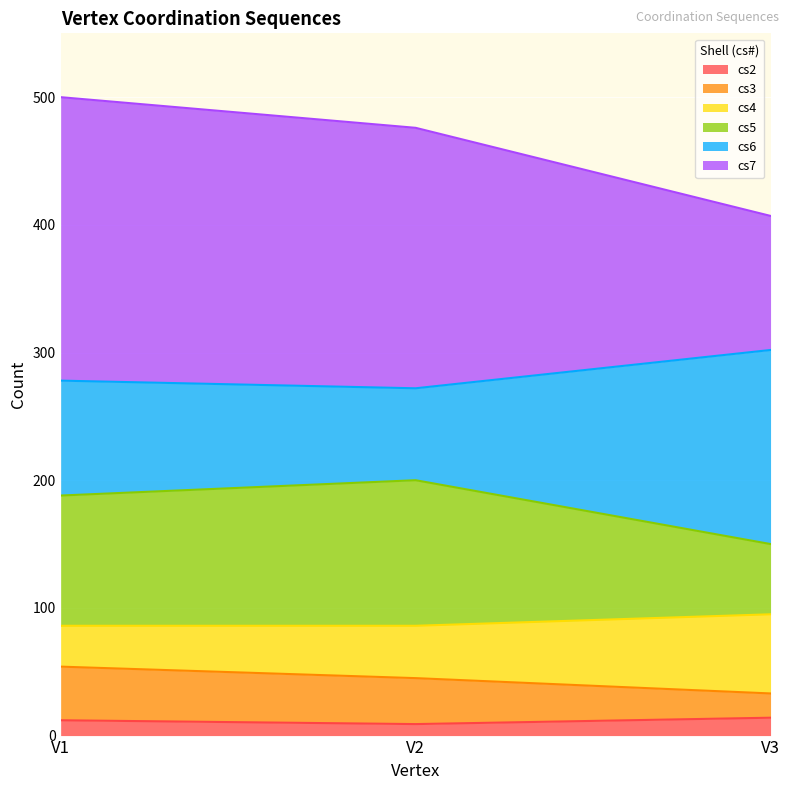

What is the highest value of the cs2 series?

14